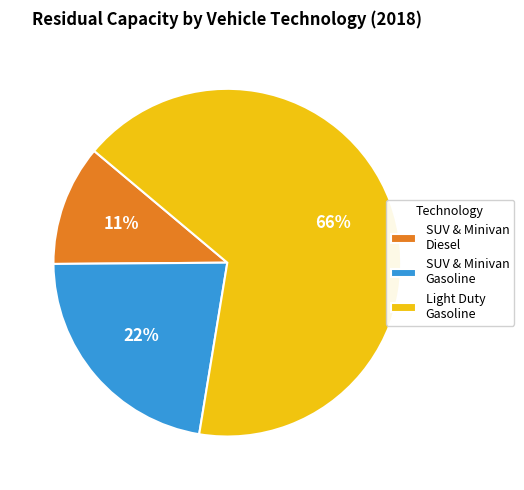

To the nearest percent, what portion does SUV & Minivan Gasoline represent?

22%